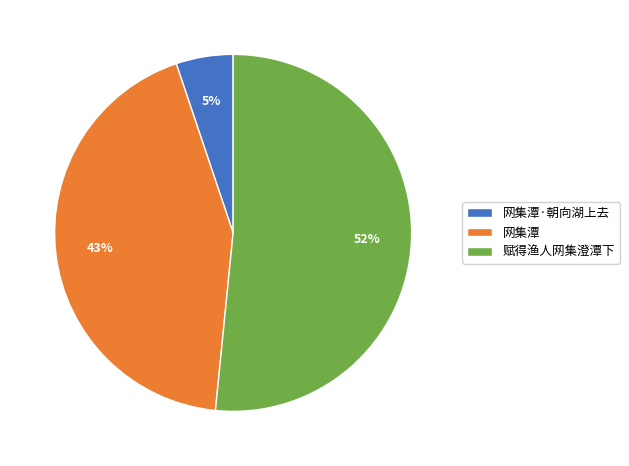

How many segments does this pie chart have?

3